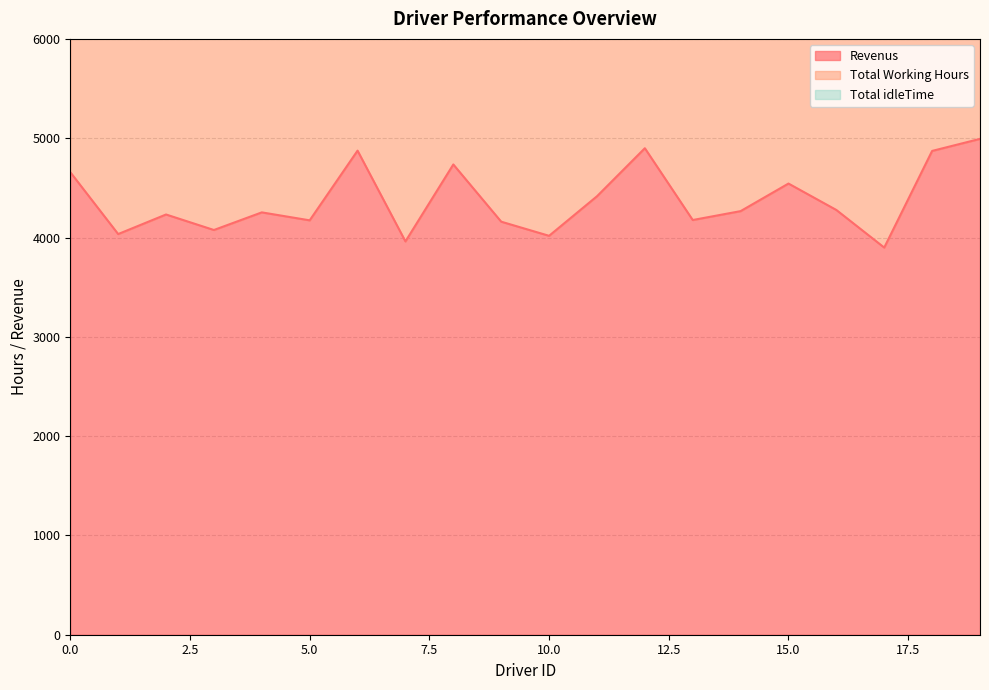

List the series in order of their peak value, highest first.

Revenus, Total Working Hours, Total idleTime